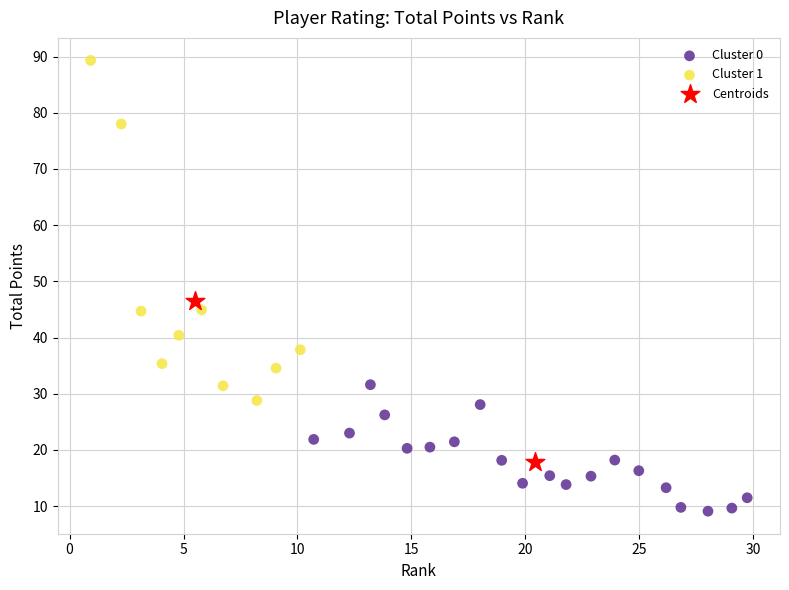

Which series has the widest spread of Y values?

Cluster 1